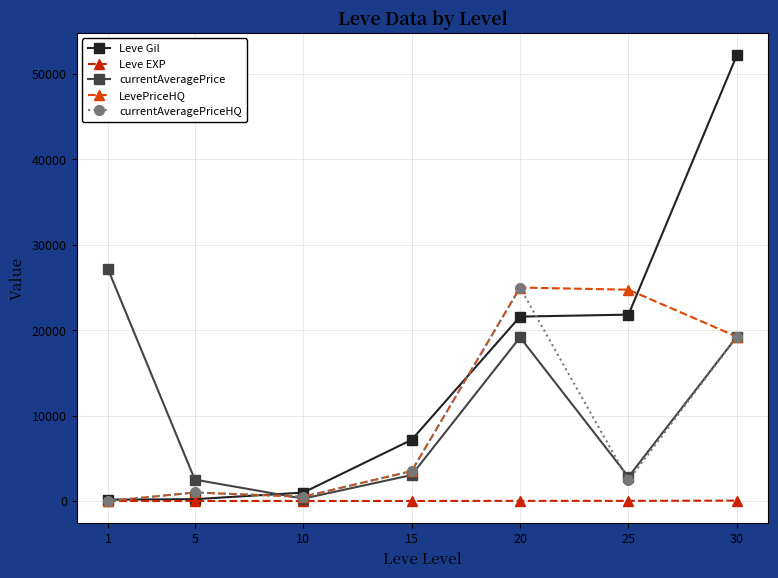

How many intersections are there between LevePriceHQ and currentAveragePrice?

1